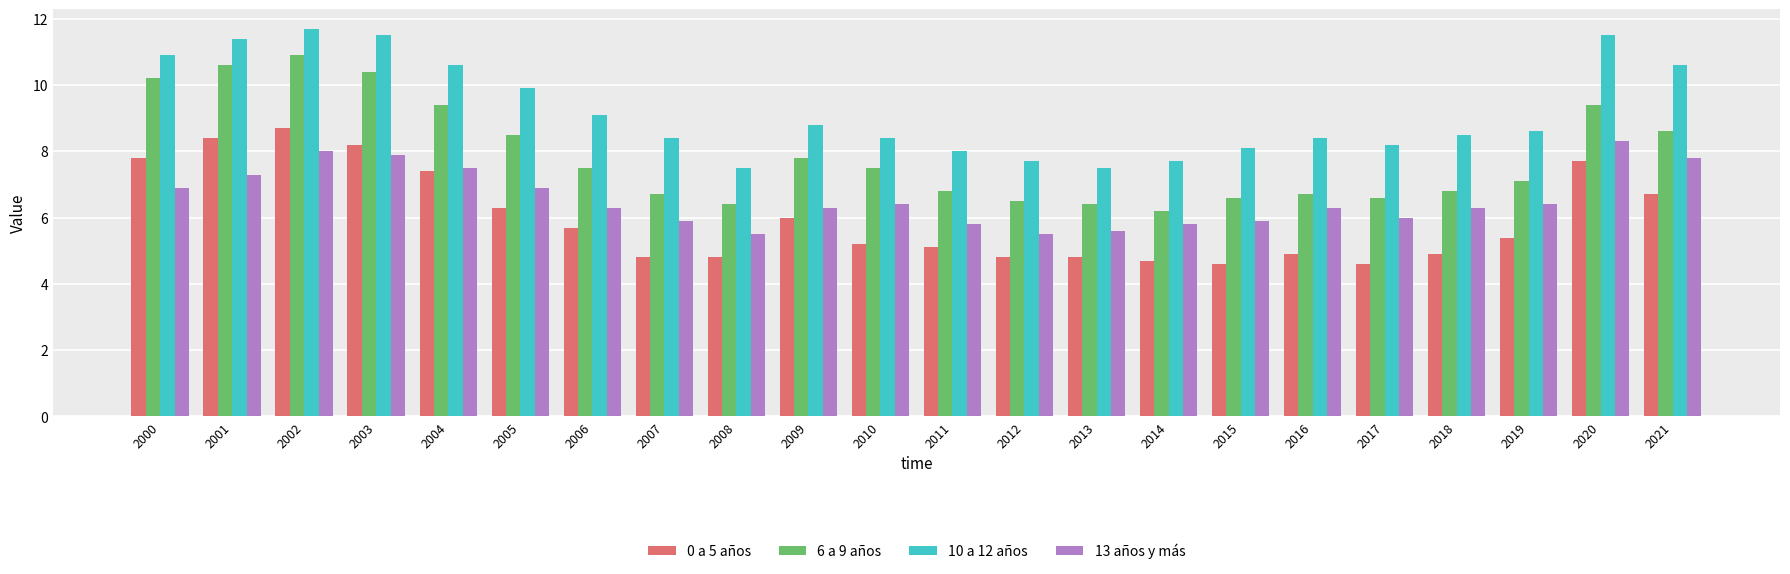

Is it true that 0 a 5 años equals 6.7 at 2021?

True